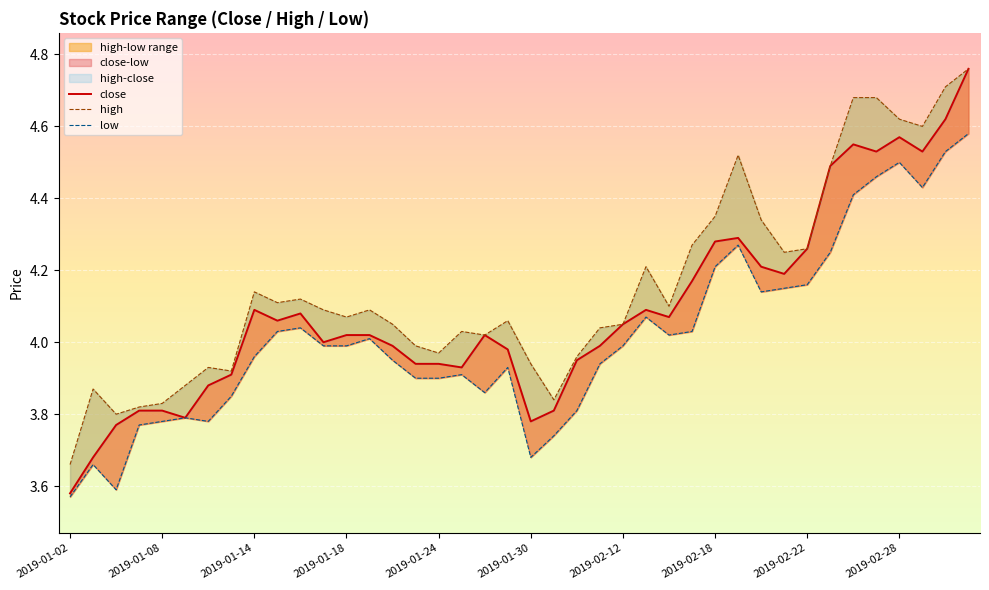

In low, how many points are higher than both neighbors (excluding endpoints)?

9